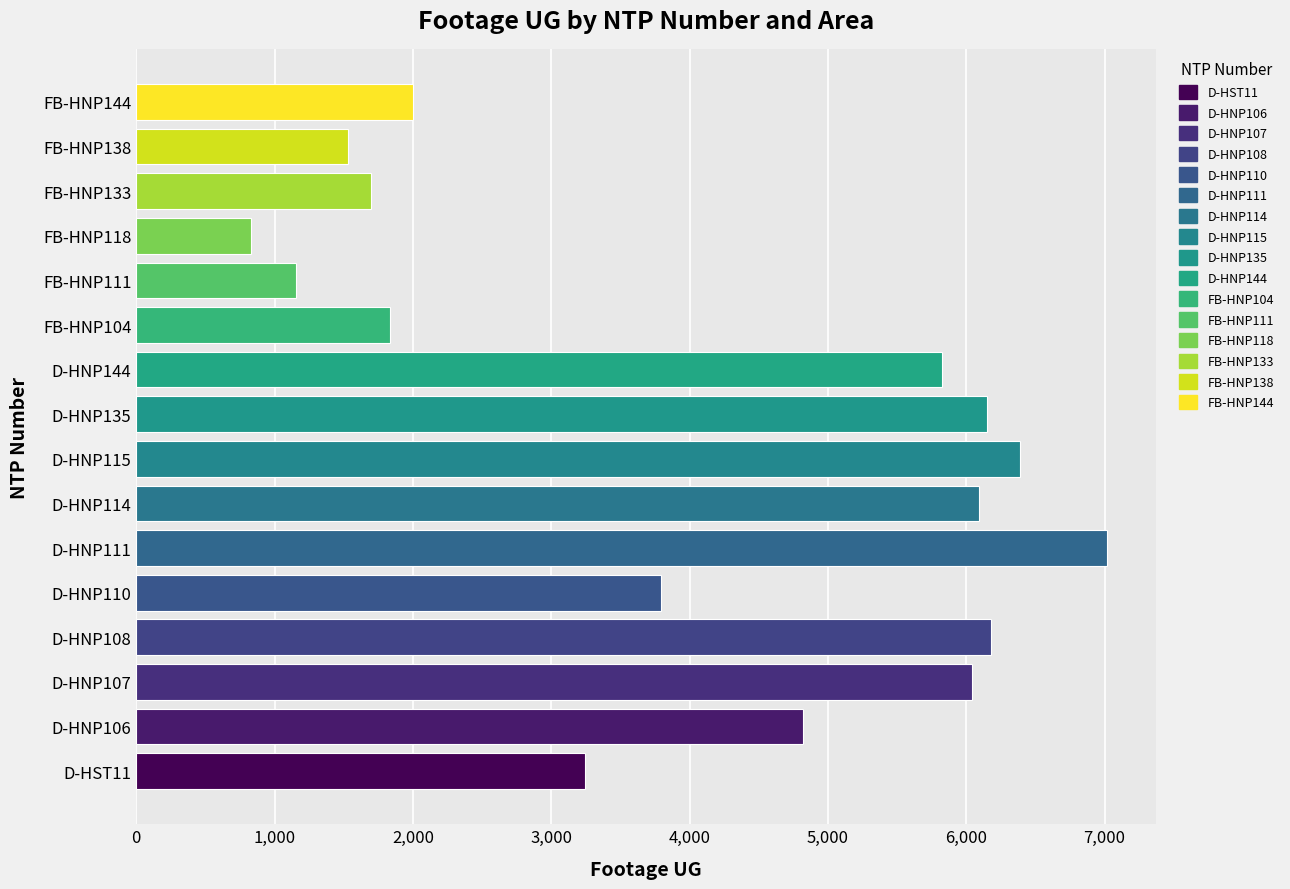

What is the sum of all values?

64612